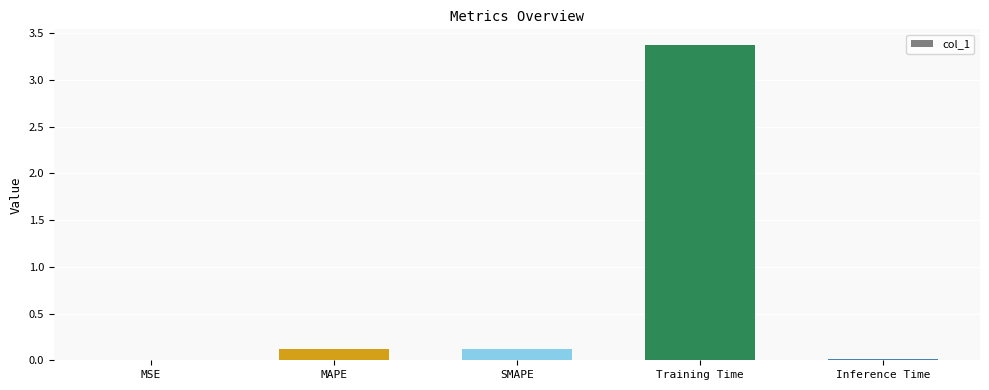

The value at Inference Time is 0.0. True or false?

True